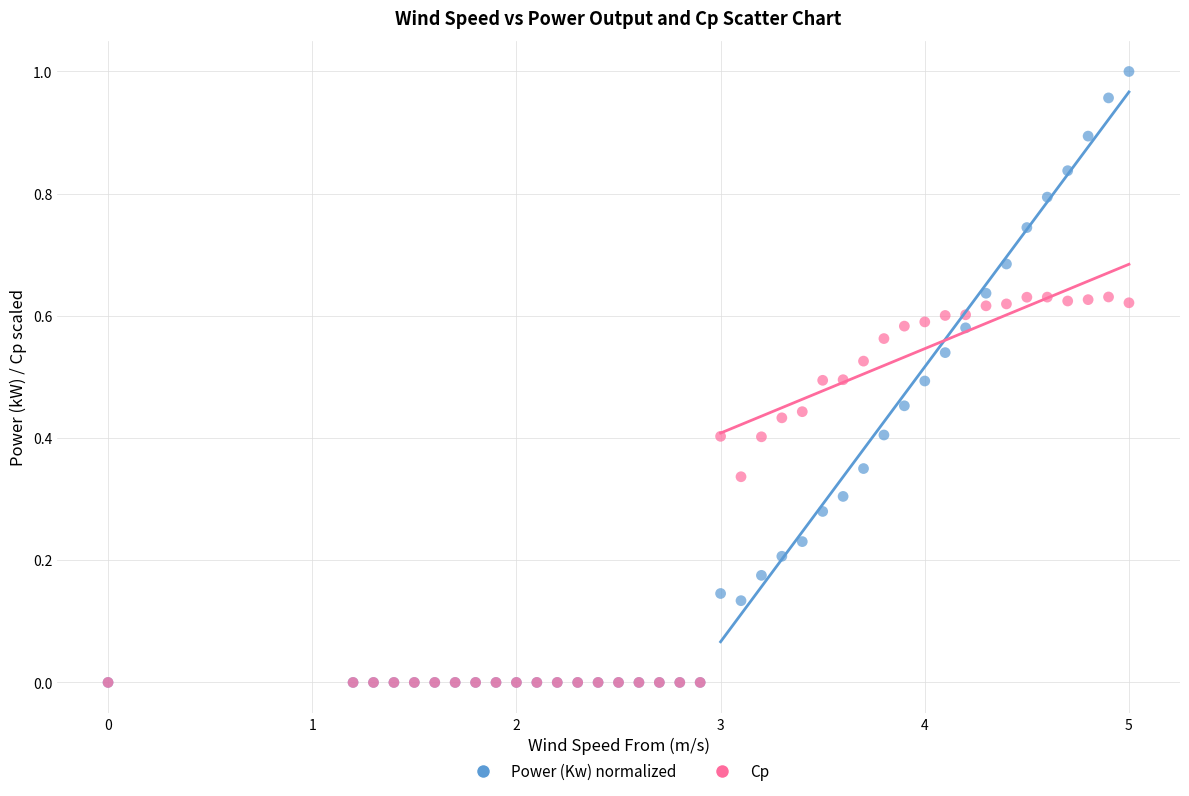

What are all the series names shown in the legend?

Power (Kw) normalized, Cp